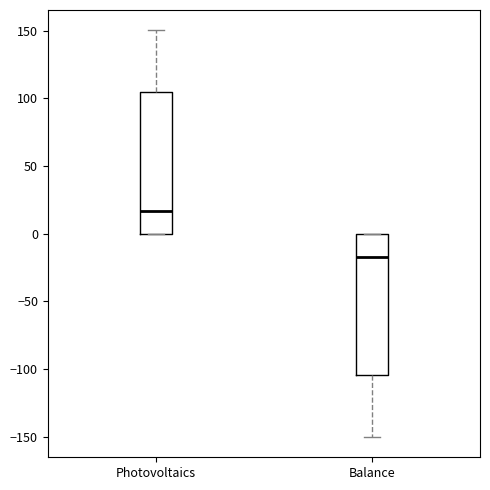

Reading left to right, transcribe this box plot: for each box, give where its median line is, the range the box spans, and where its two whiskers end, as read against the y-axis. The values are not printed on the chart, so give them approximately, as read against the axis.

Photovoltaics: median 15, box 0 to 105, whiskers 0 to 150
Balance: median -15, box -105 to 0, whiskers -150 to 0